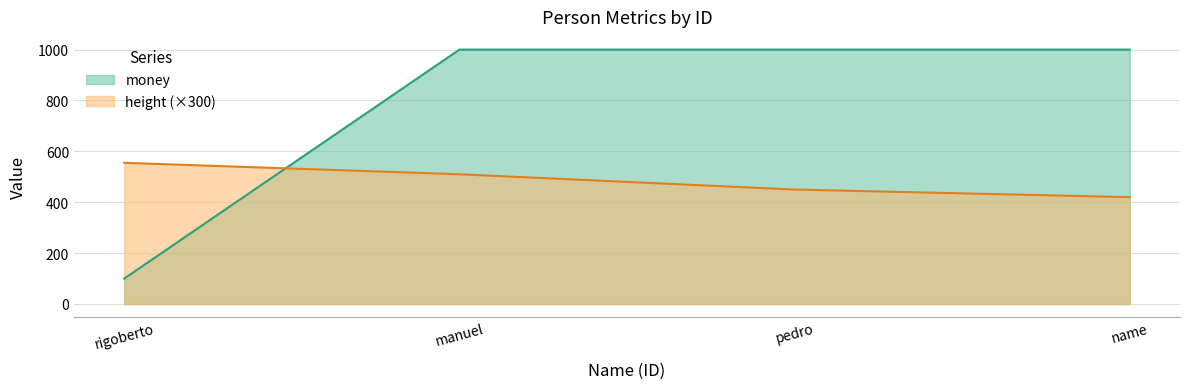

How many intersections are there between height and money?

1